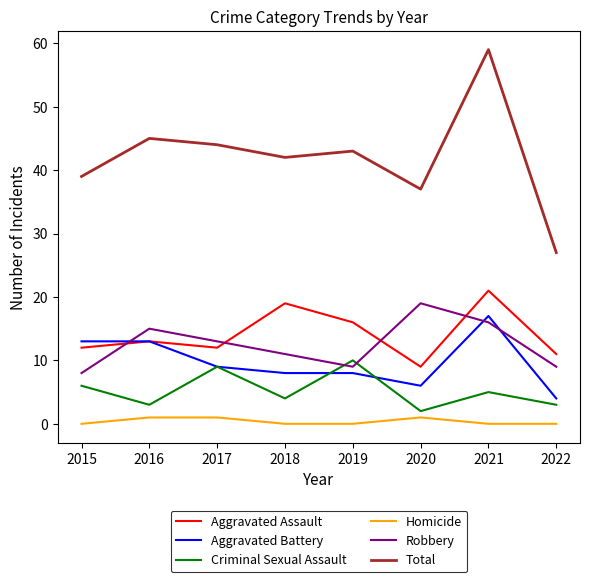

What are all the series names shown in the legend?

Aggravated Assault, Aggravated Battery, Criminal Sexual Assault, Homicide, Robbery, Total